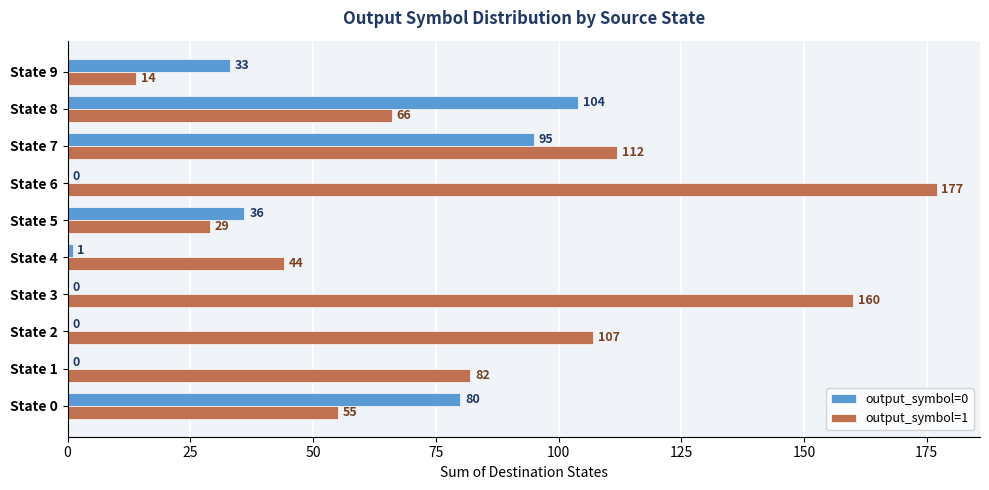

What is the total value across all series at State 9?

47